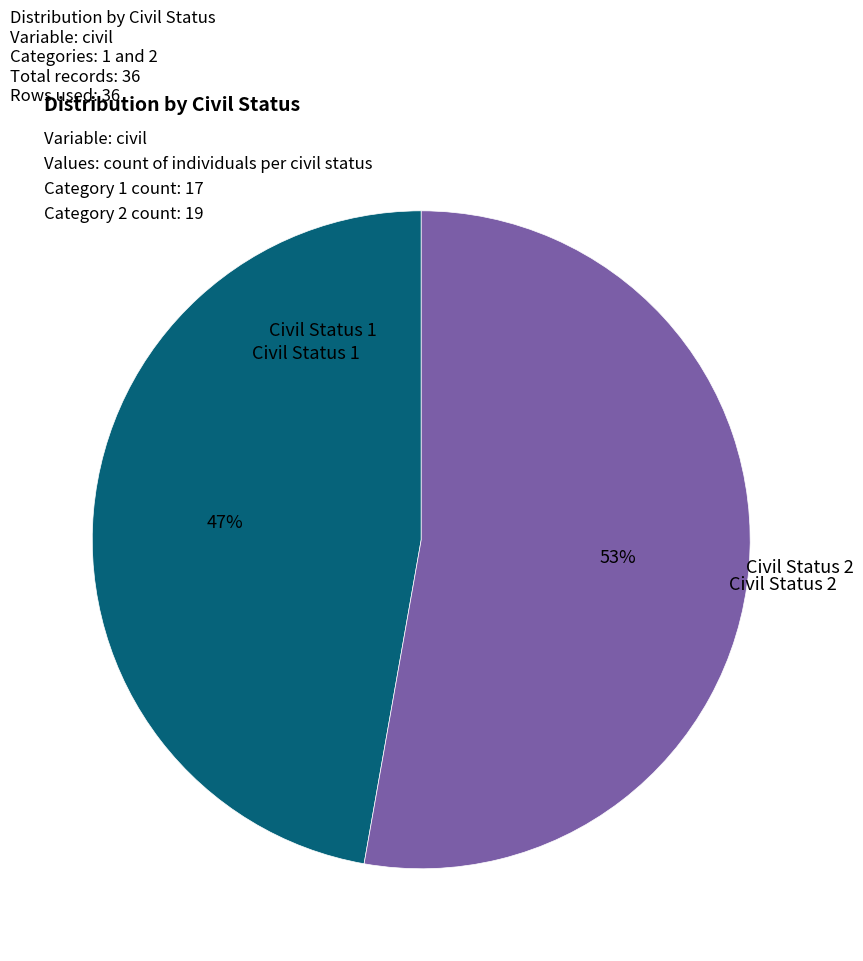

True or false: Civil Status 1 accounts for 47% of the total.

True